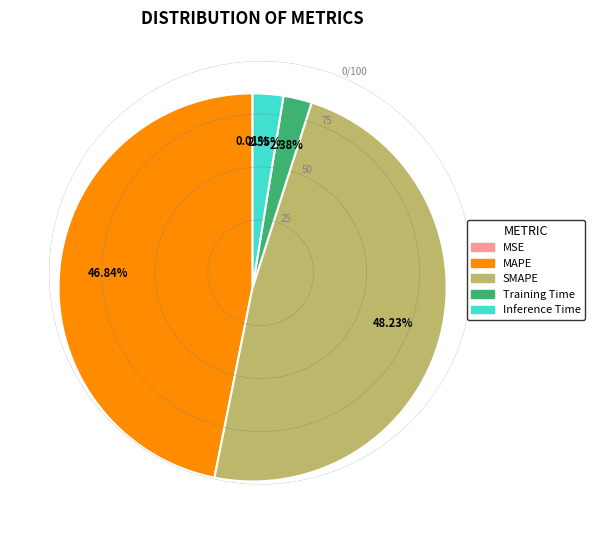

Is it true that Training Time is 2% of the pie?

True